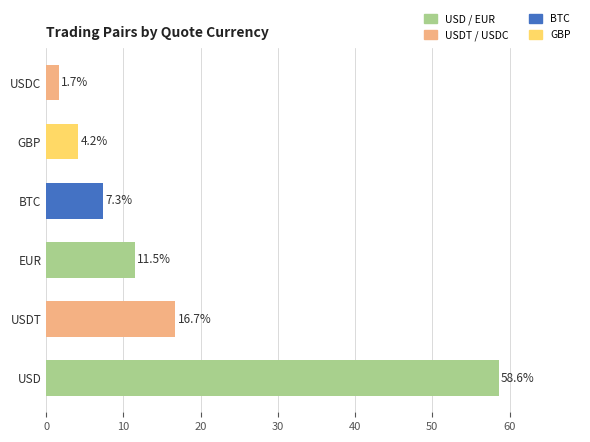

At which label is the value closest to 30?

USDT